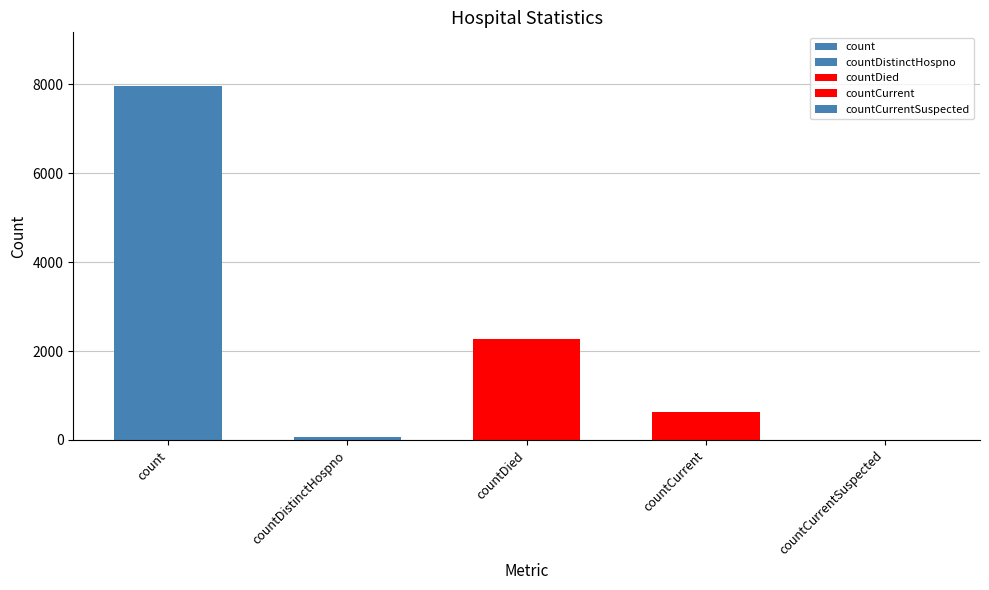

Reading right to left, list all the values displayed in this chart.

0	630	2263	76	7970